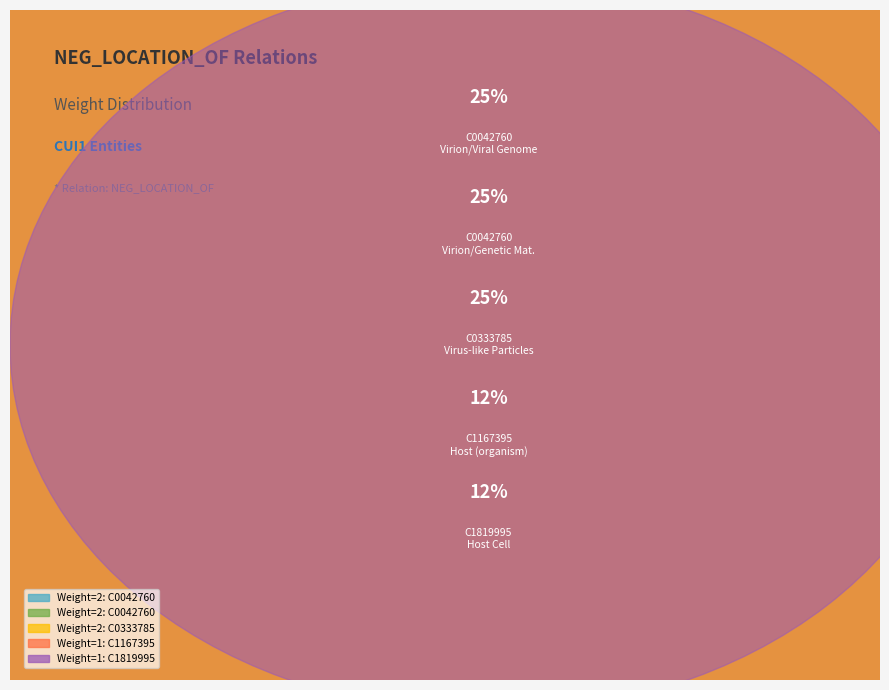

The C1167395 (Host organism) slice represents 12% of the pie. True or false?

True